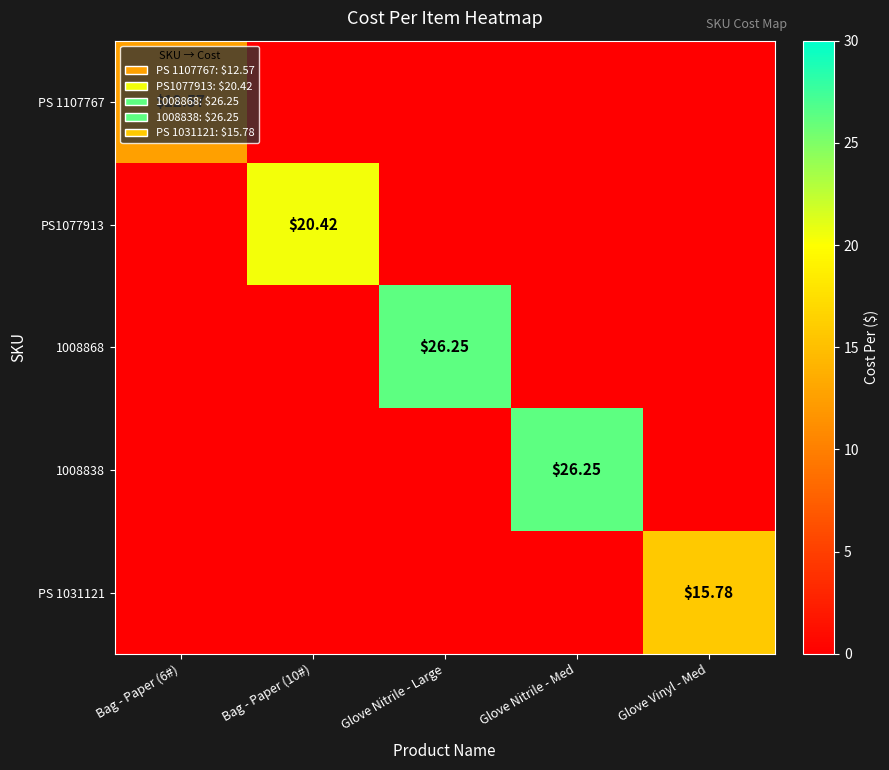

Which series has the largest range (max minus min)?

1008868